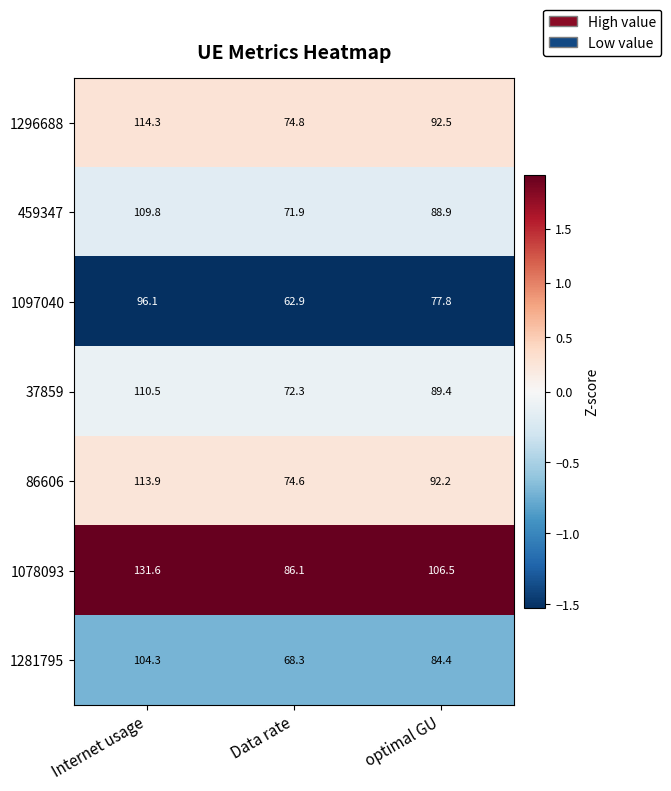

Reading left to right, transcribe all the data shown in this chart.

1296688: 114.3	74.8	92.5
459347: 109.8	71.9	88.9
1097040: 96.1	62.9	77.8
37859: 110.5	72.3	89.4
86606: 113.9	74.6	92.2
1078093: 131.6	86.1	106.5
1281795: 104.3	68.3	84.4